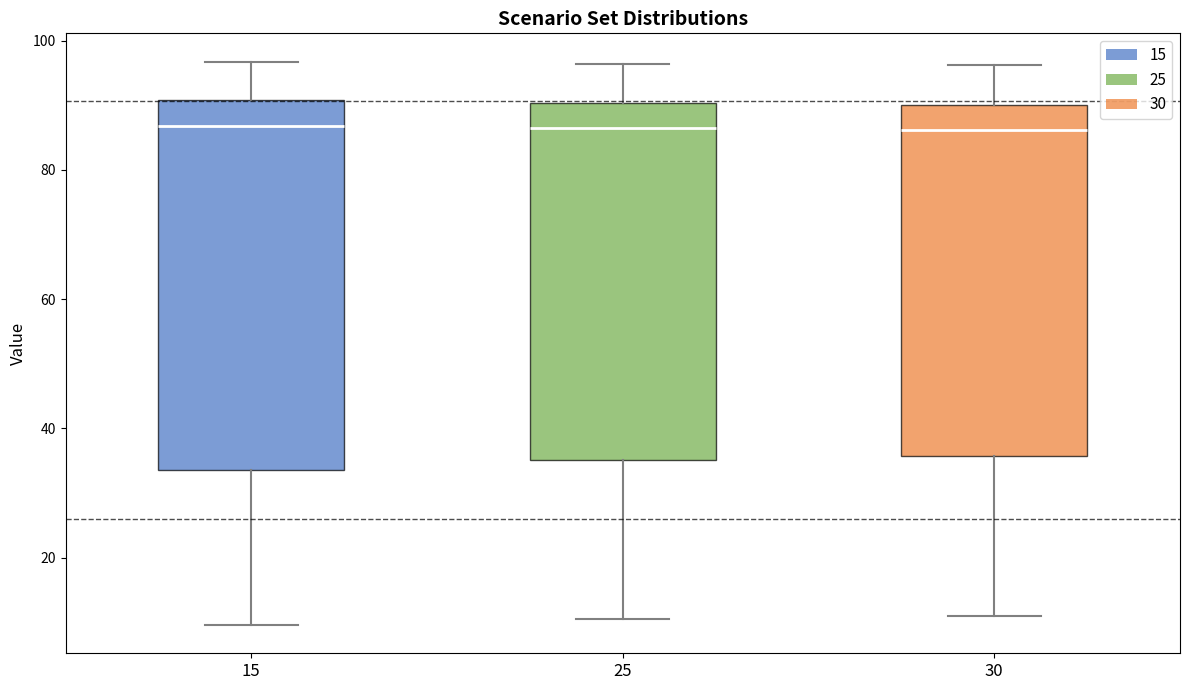

Comparing the boxes themselves (not the whiskers), which one is the tallest?

15